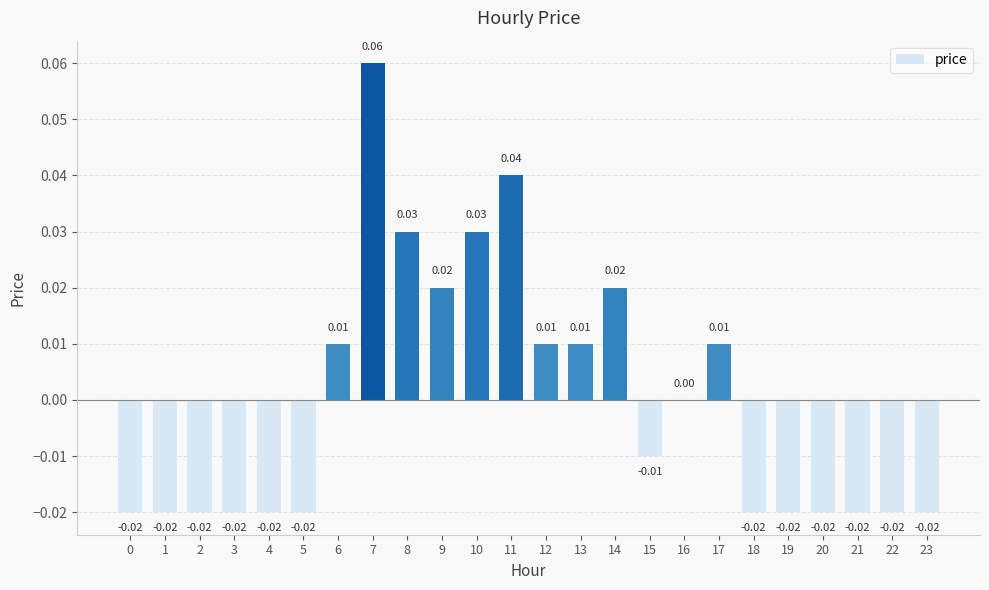

Between 5 and 9, which is larger?

9